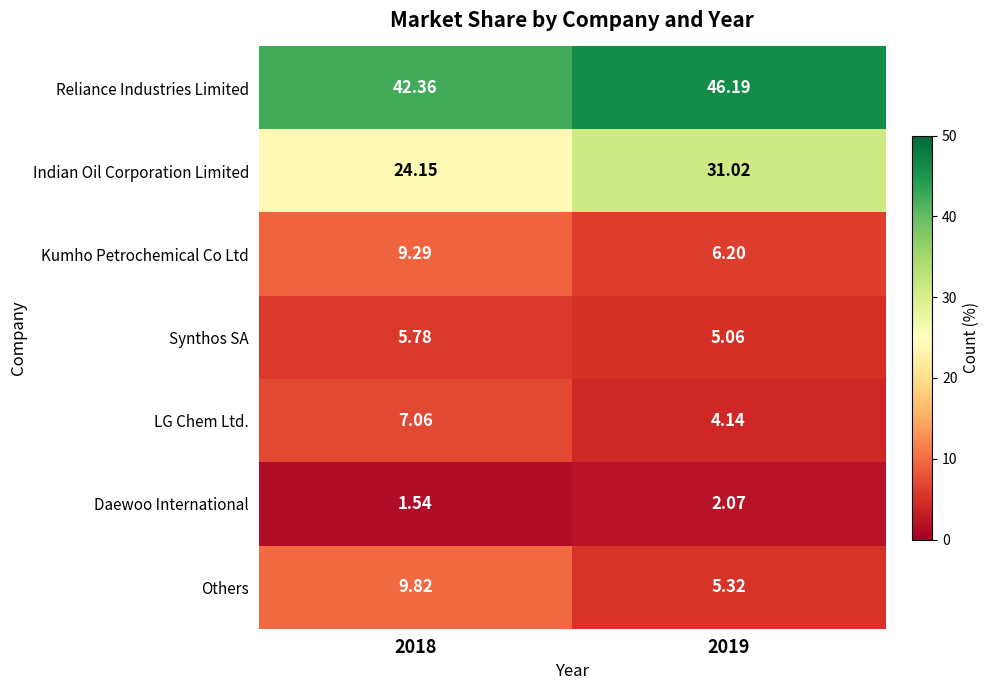

Which series has the largest total across all categories?

Reliance Industries Limited